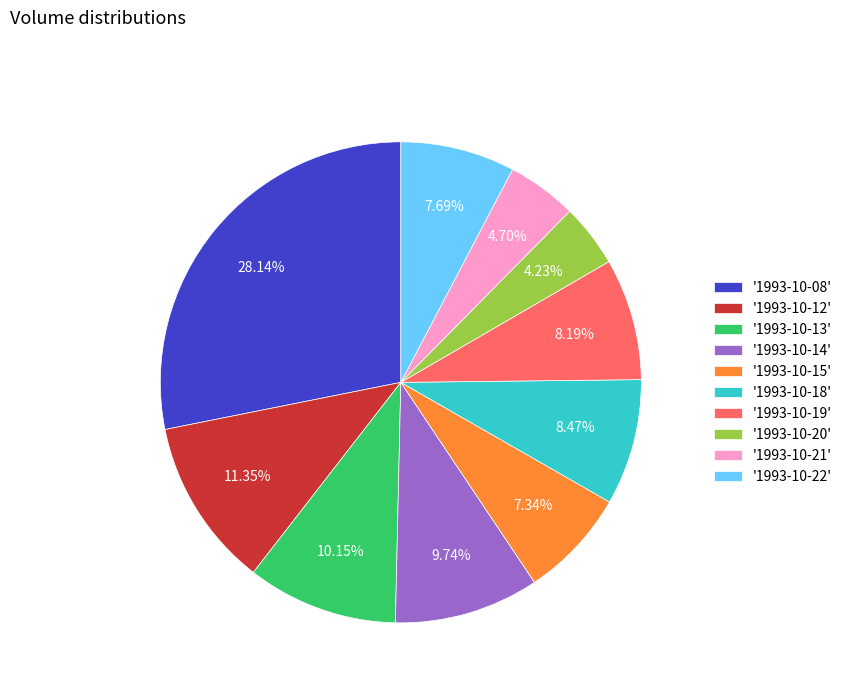

To the nearest percent, what is the average slice percentage?

10%